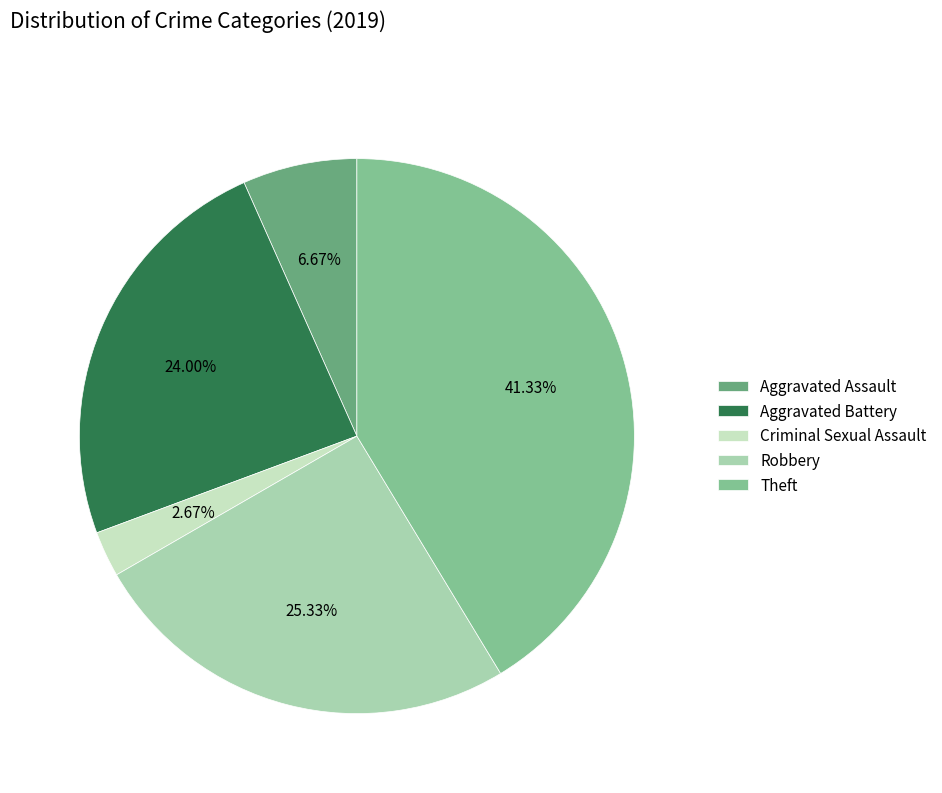

Is there a majority slice in this chart?

No